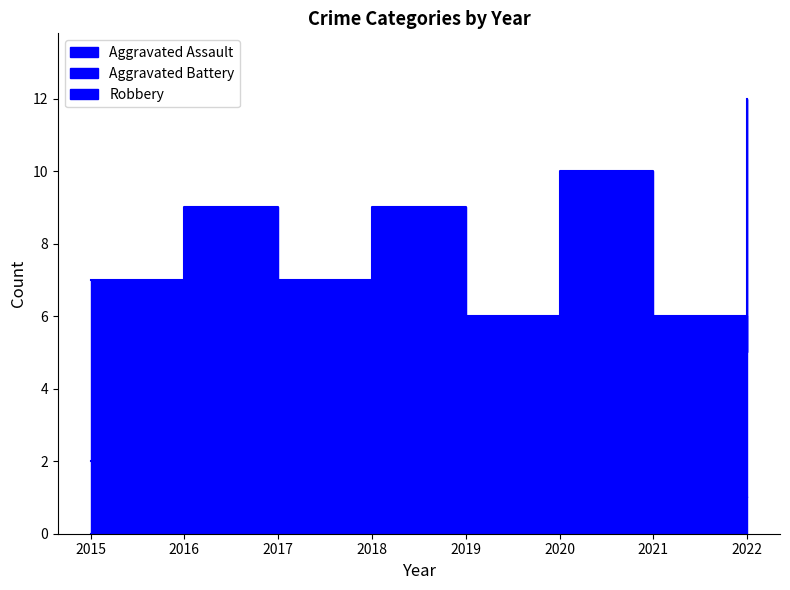

The Aggravated Assault series shows 0 at 2019. True or false?

False